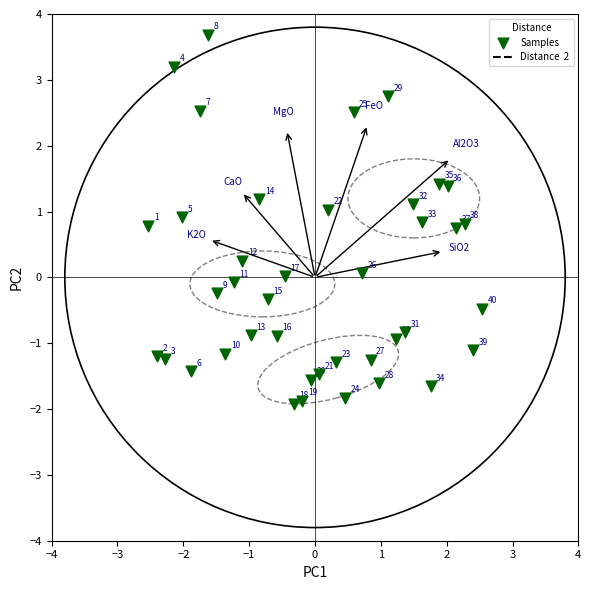

What is the range of X values (max minus min)?

5.1